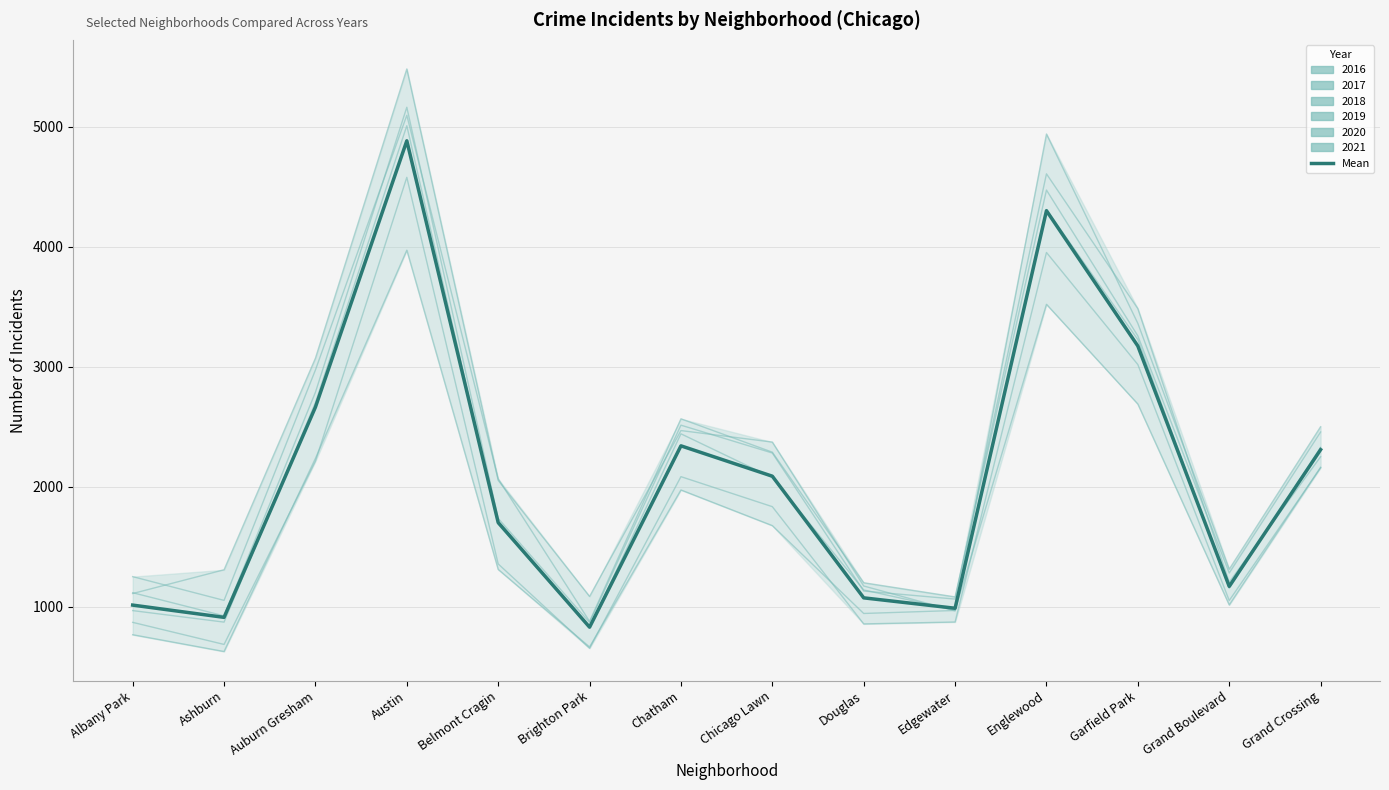

Reading right to left, extract all data points from this chart.

Grand Crossing=2309.0	Grand Boulevard=1169.8	Garfield Park=3172.5	Englewood=4300.0	Edgewater=987.5	Douglas=1074.2	Chicago Lawn=2087.8	Chatham=2340.8	Brighton Park=829.8	Belmont Cragin=1701.7	Austin=4882.5	Auburn Gresham=2663.5	Ashburn=911.7	Albany Park=1013.8